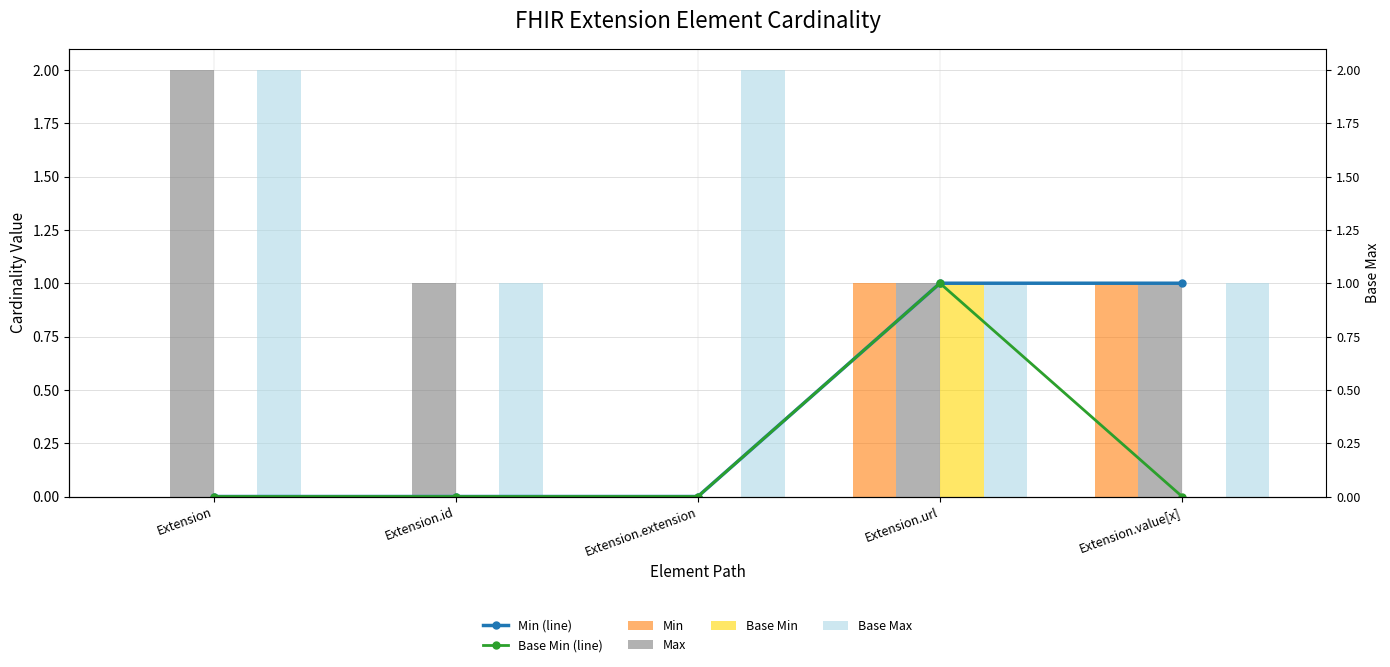

Which series has the widest spread of values?

Max